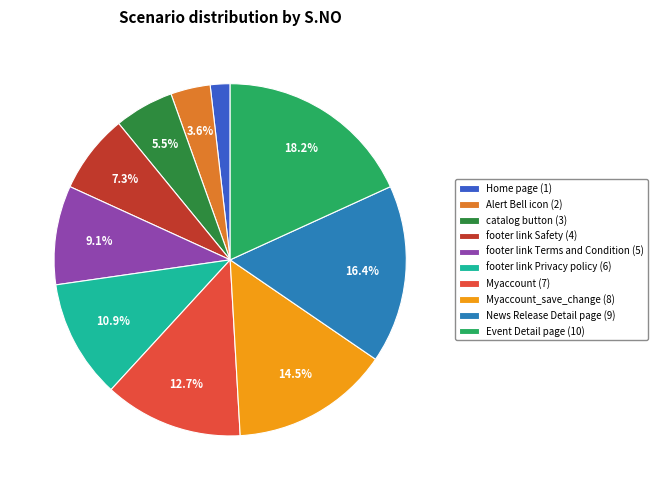

Which category has the smallest portion of the pie?

Home page (1)